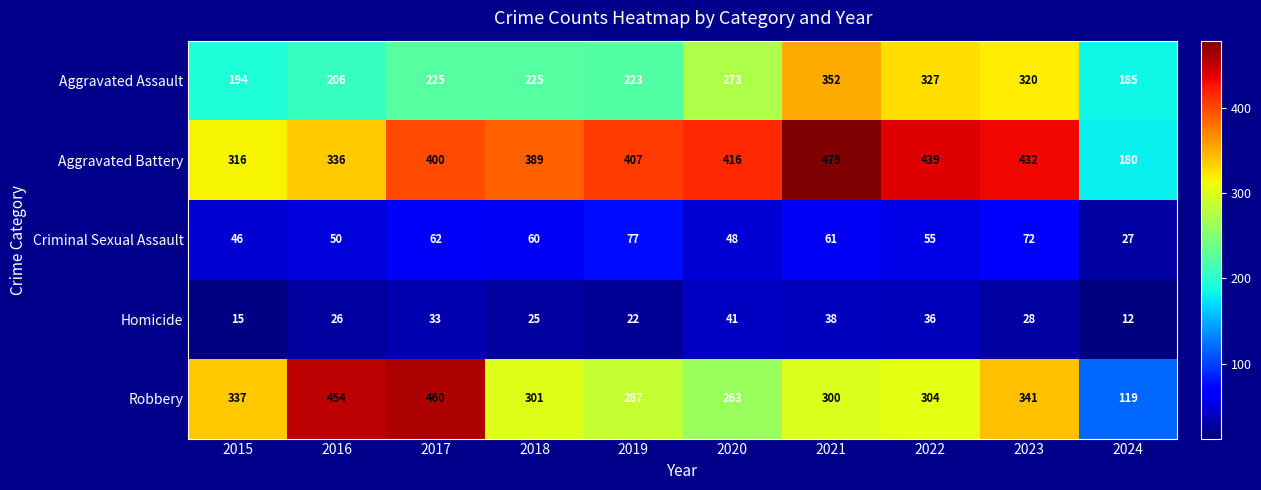

What is the difference between the Robbery values at 2017 and 2016?

6